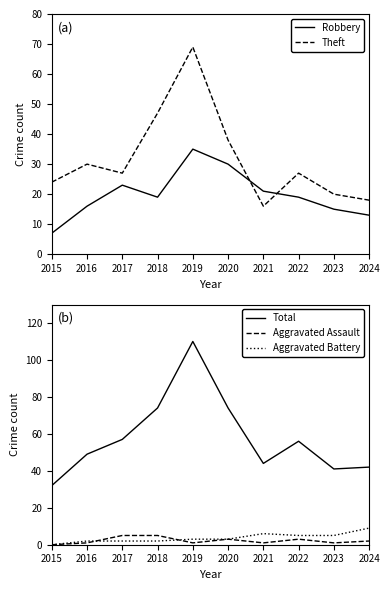

At which category is the sum across all series the highest?

2019